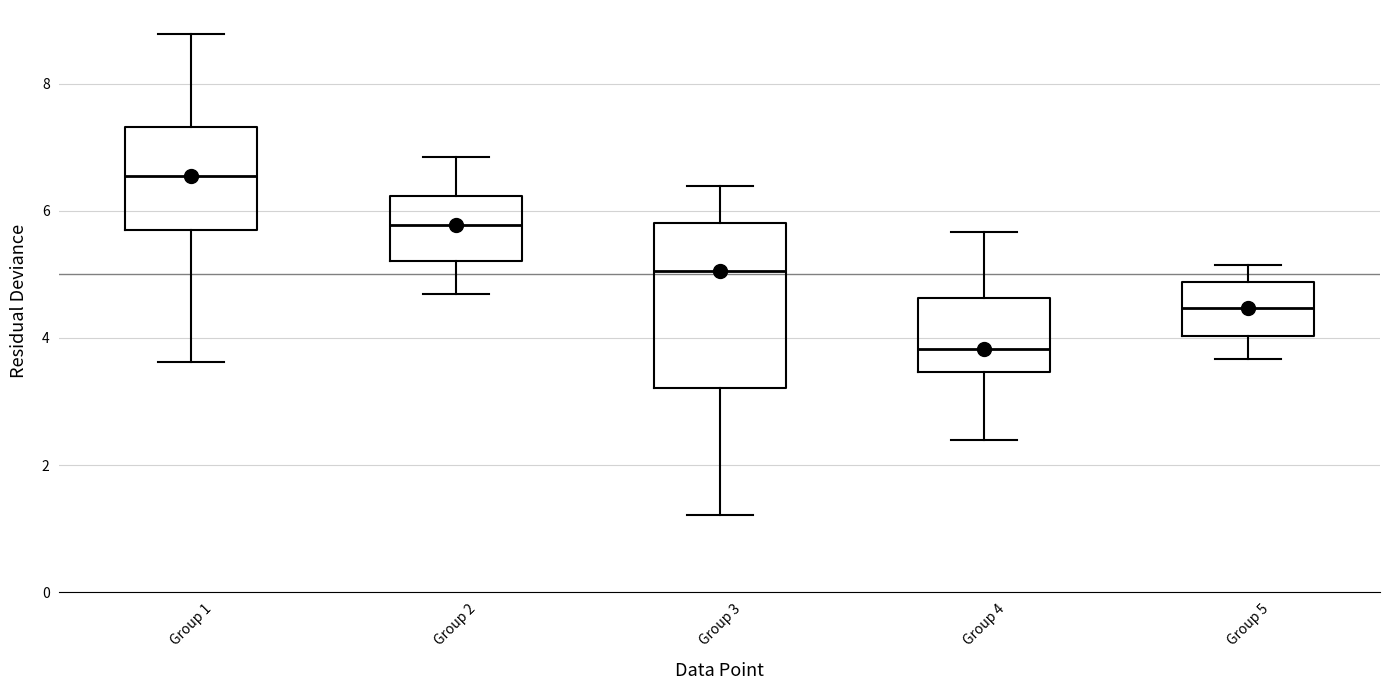

Which box's median line is the lowest?

Group 4